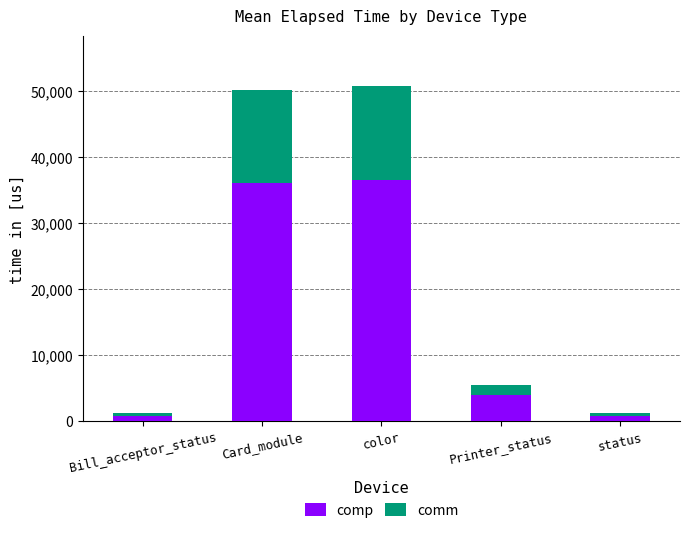

Where is comp nearest to the value 18745?

Printer_status